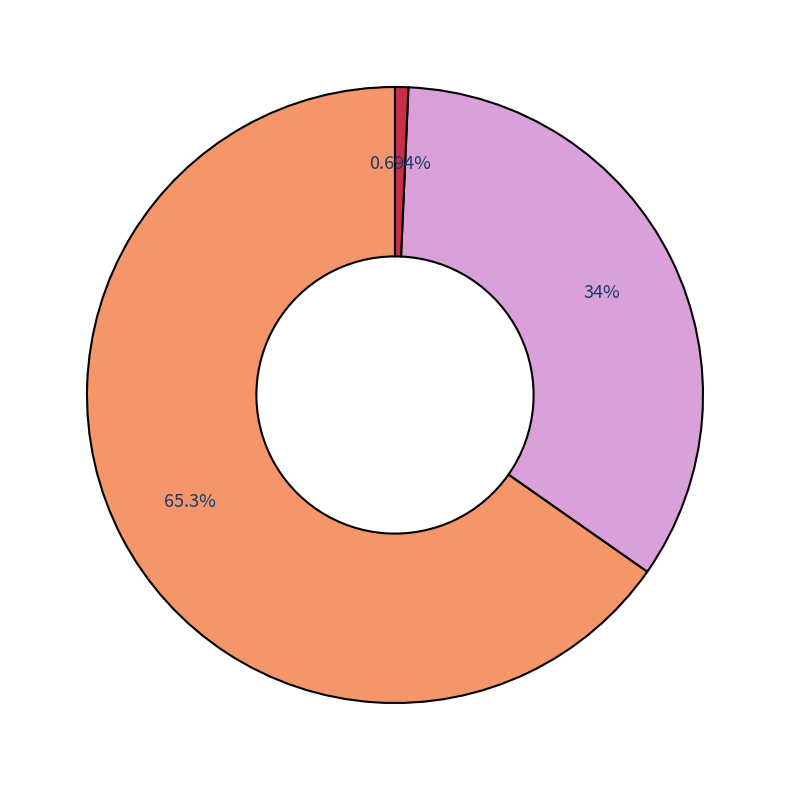

Is there a majority slice in this chart?

Yes